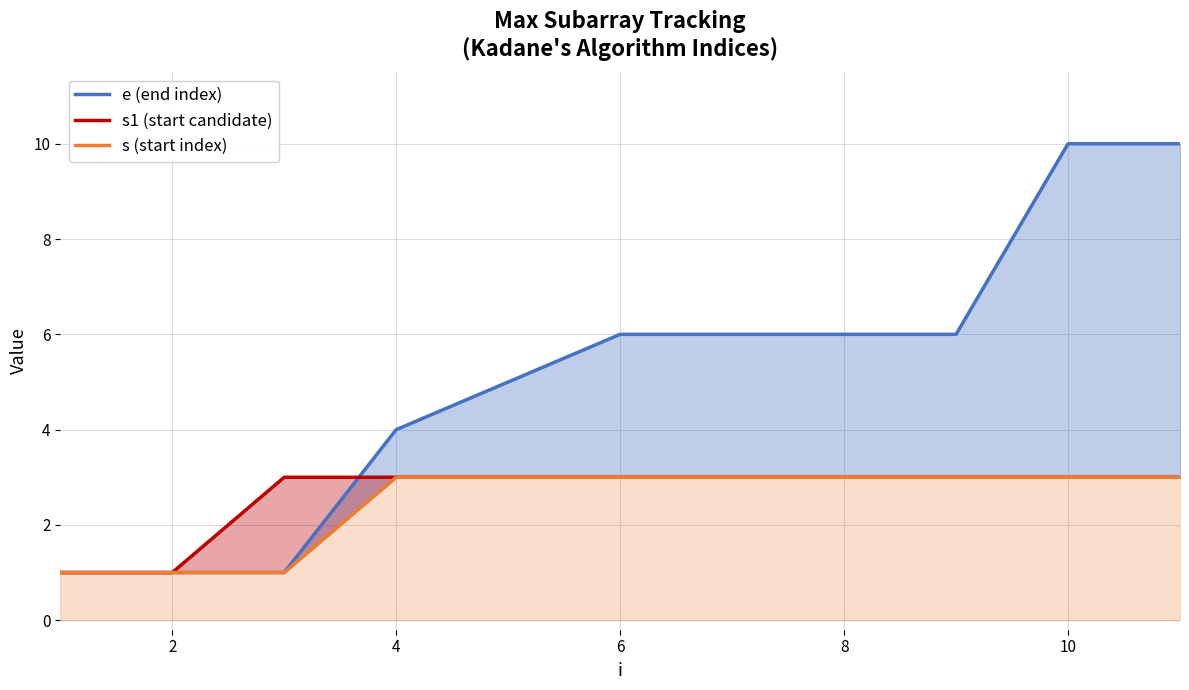

The value of s1 (start candidate) at 10 is 3. True or false?

True